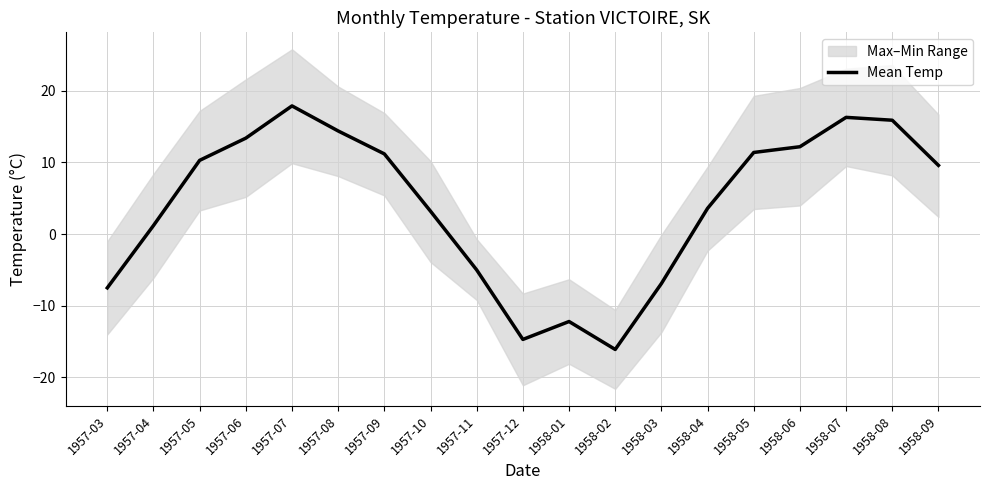

The value at 1957-05 is 10.3. True or false?

True